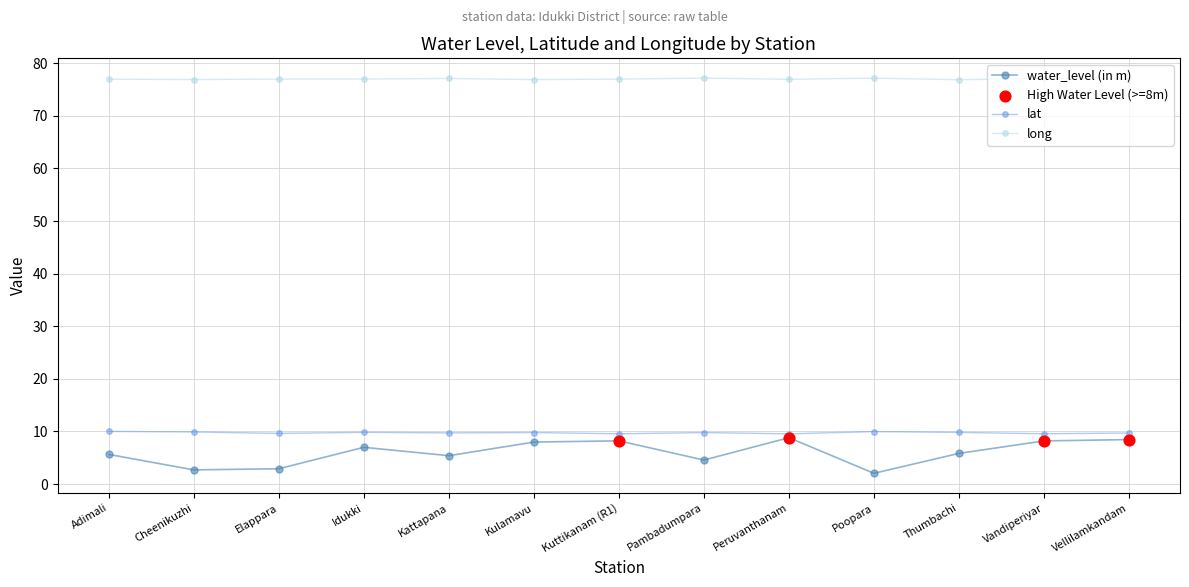

What is the difference between the highest and lowest values at Elappara?

74.1